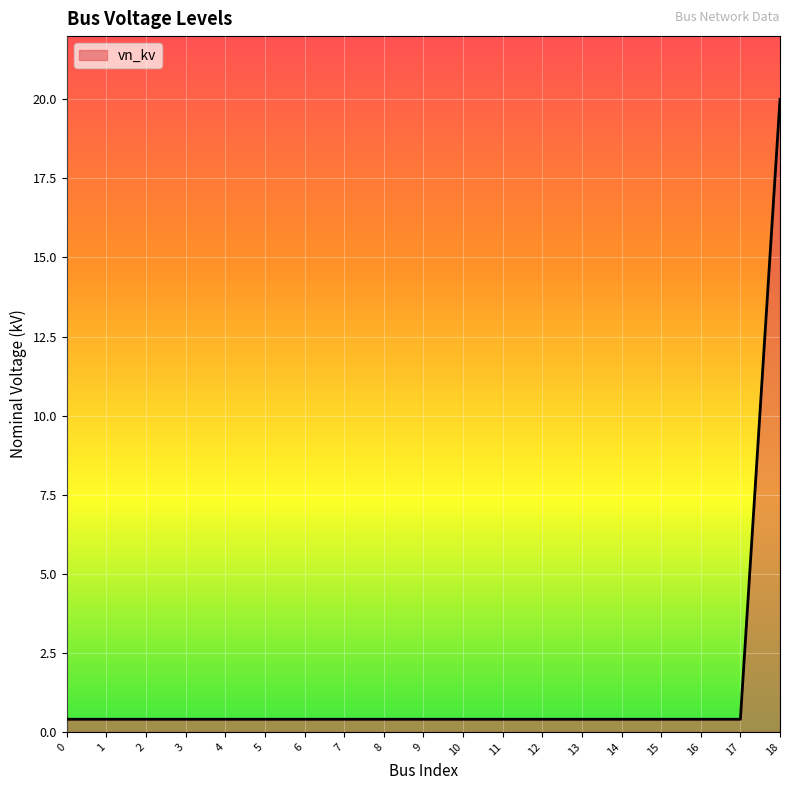

What is the sum of the values at 18 and 9?

20.4